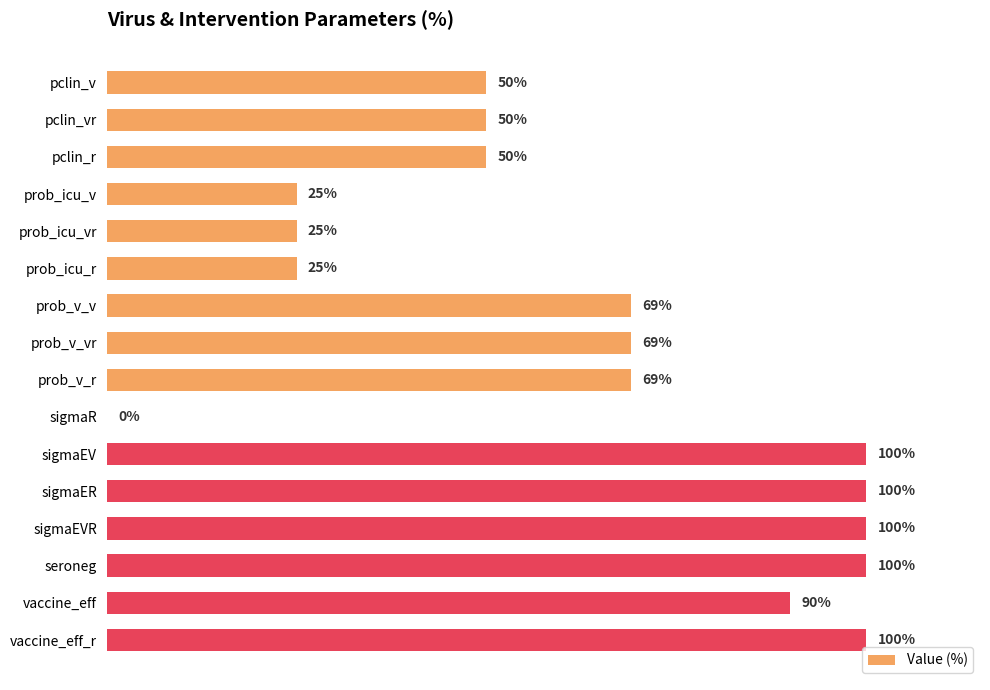

Does the chart contain stacked bars?

No